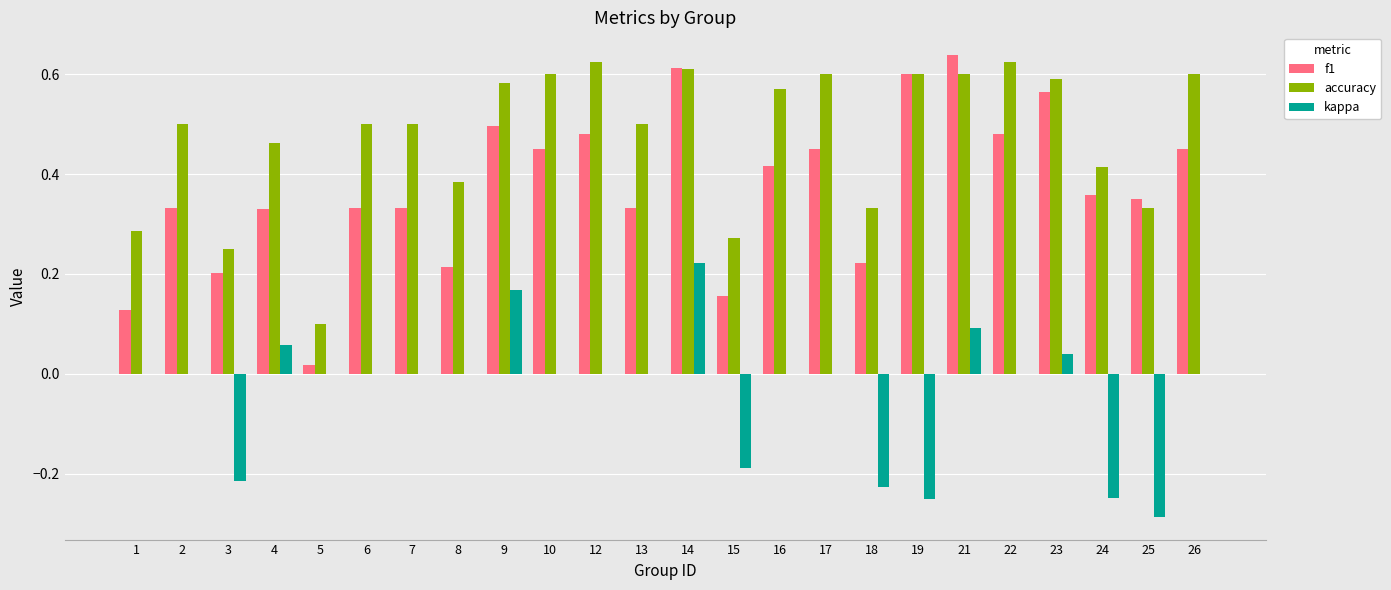

The accuracy series shows 0.1 at 1. True or false?

False